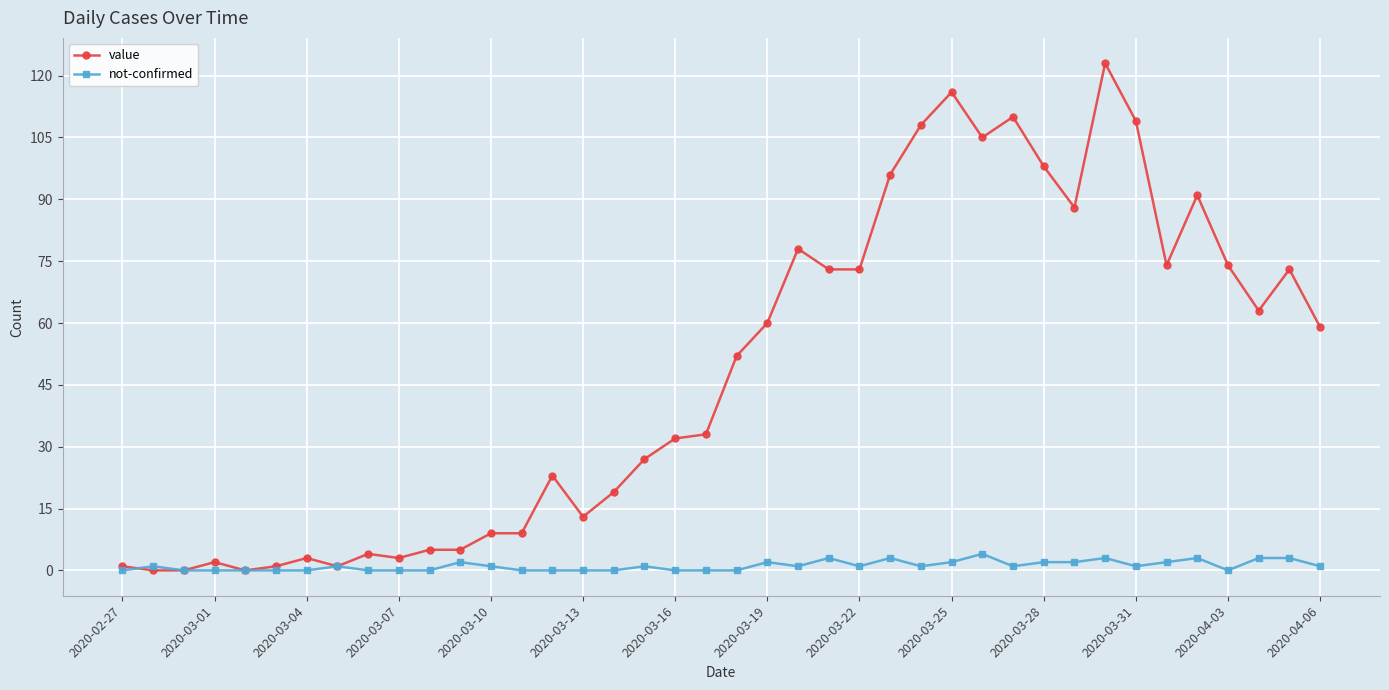

What is the average value of the value series?

48